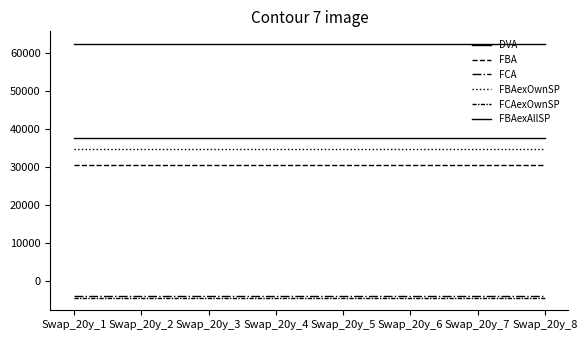

What is the value of the FBAexOwnSP point at the 4th from the left?

34688.5